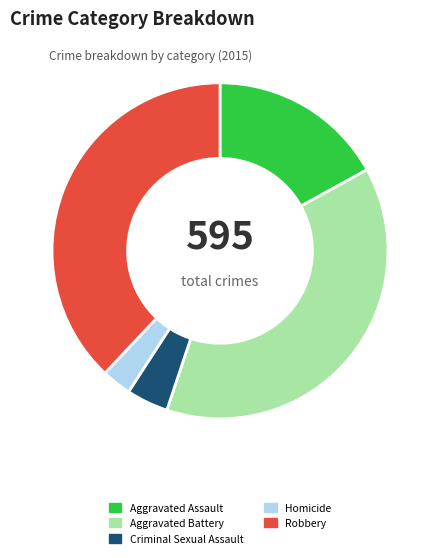

Do Robbery and Homicide together represent more than half of the pie?

No